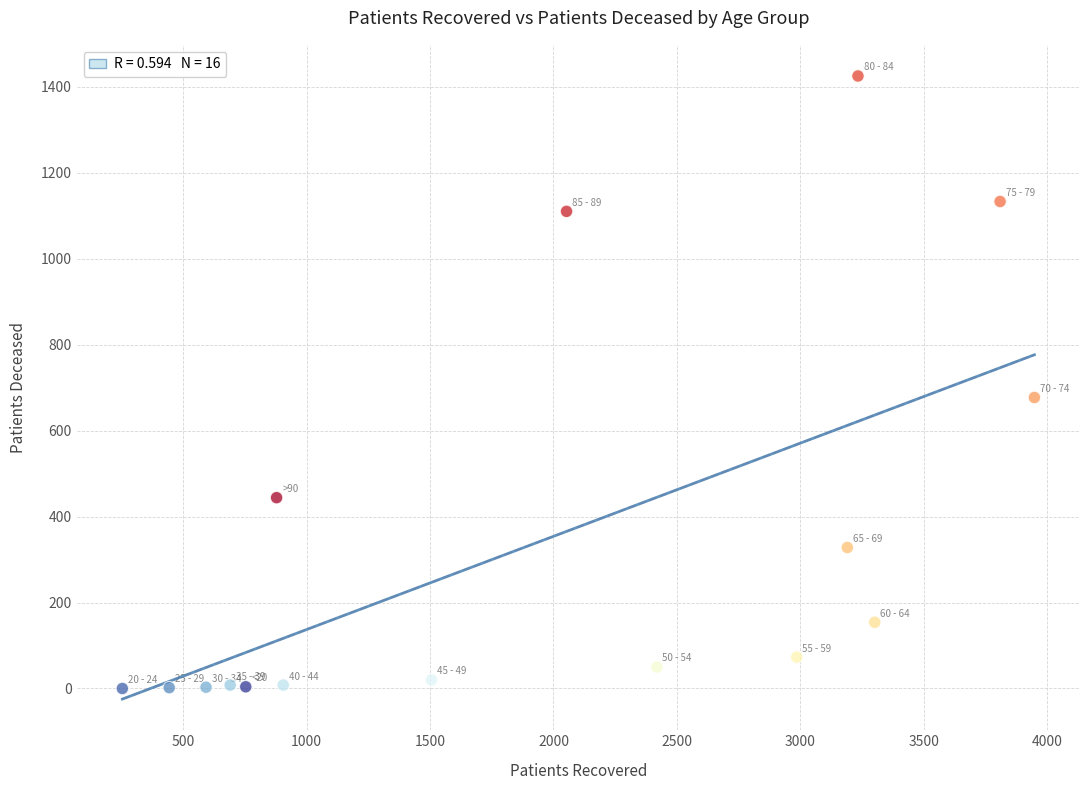

What Y value in the scatter plot is closest to 712?

677